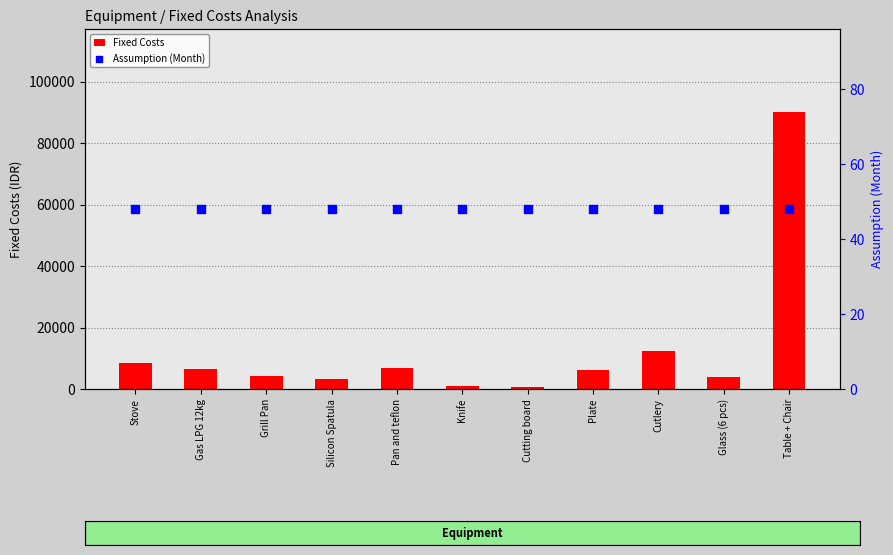

What are all the series names shown in the legend?

Fixed Costs, Assumption (Month)